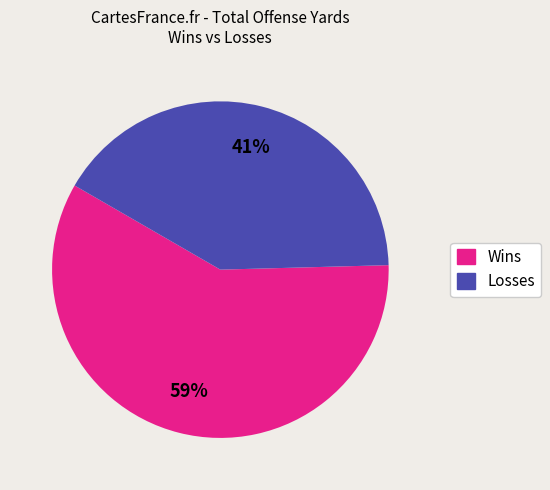

Is there a majority slice in this chart?

Yes